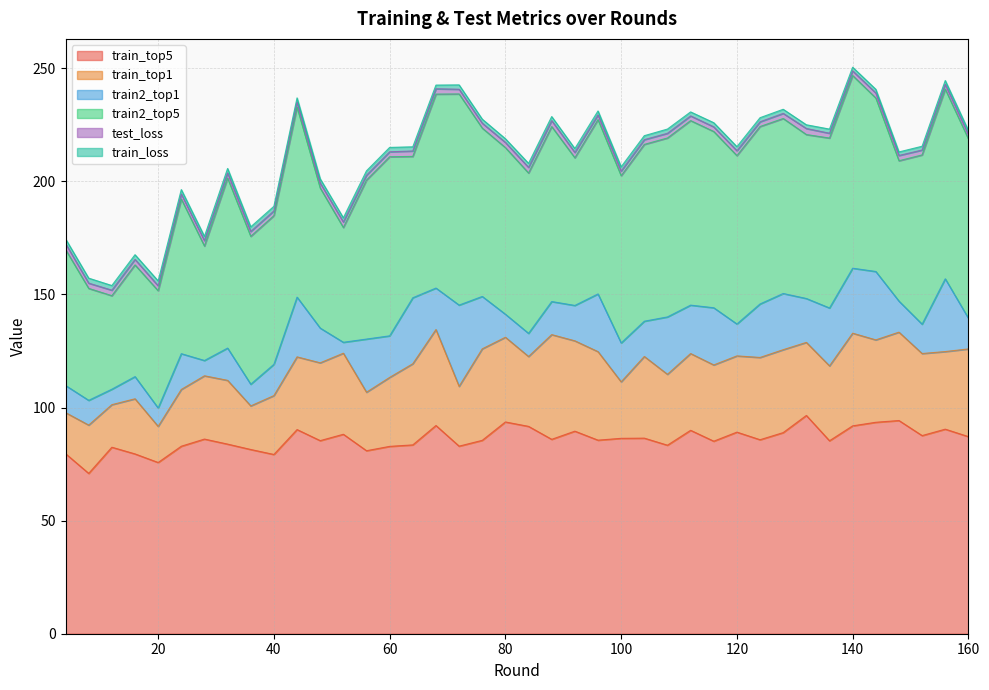

List the labels in order of train_top5 value, smallest first.

8, 20, 40, 16, 4, 56, 36, 12, 60, 24, 72, 108, 64, 32, 116, 136, 48, 76, 96, 124, 88, 28, 100, 104, 160, 152, 52, 128, 120, 92, 112, 44, 156, 84, 140, 68, 144, 80, 148, 132